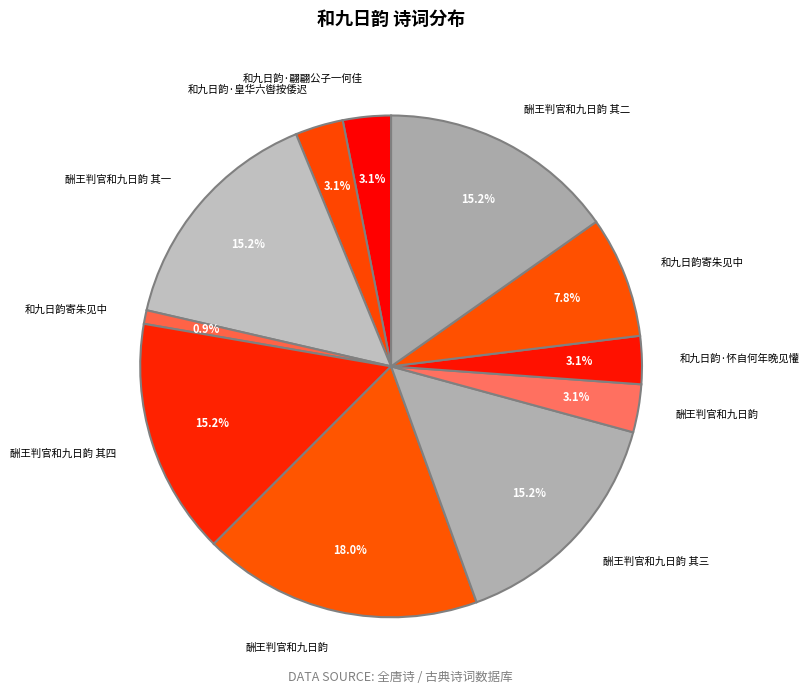

Rank the categories by value from lowest to highest.

和九日韵寄朱见中, 酬王判官和九日韵, 和九日韵·翩翩公子一何佳, 和九日韵·怀自何年晚见懽, 和九日韵·皇华六辔按倭迟, 和九日韵寄朱见中, 酬王判官和九日韵 其一, 酬王判官和九日韵 其二, 酬王判官和九日韵 其四, 酬王判官和九日韵 其三, 酬王判官和九日韵